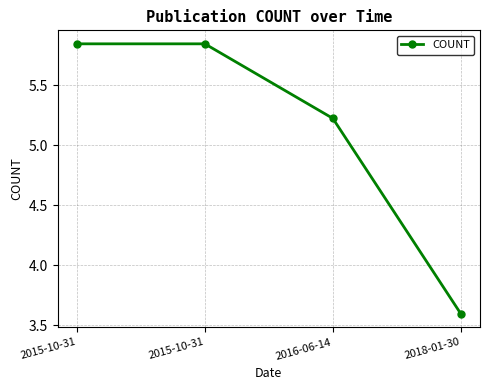

At which label does the data first exceed 5?

2015-10-31